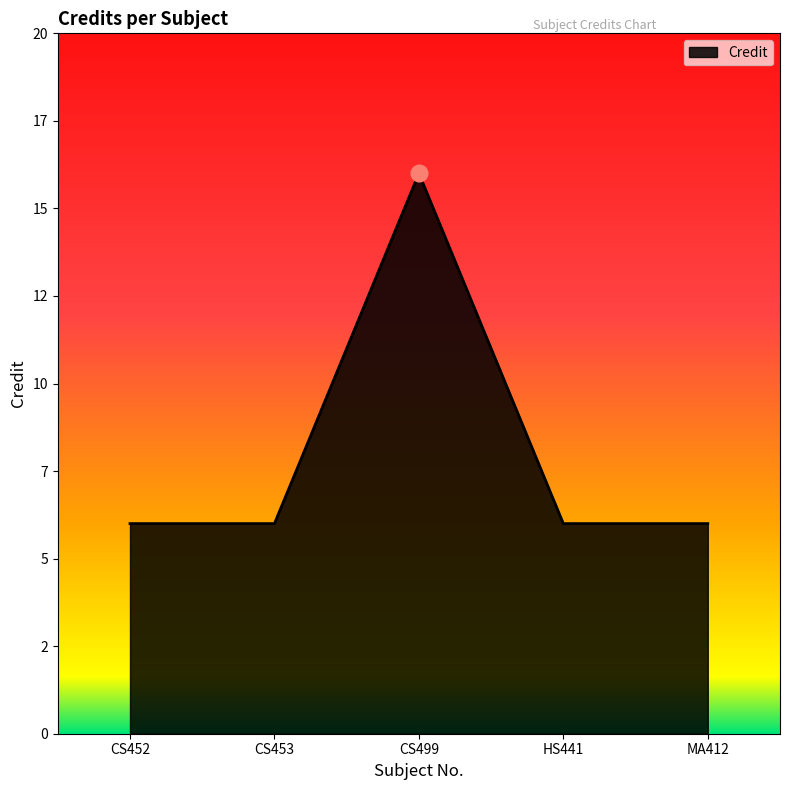

Does the chart have visible grid lines?

No